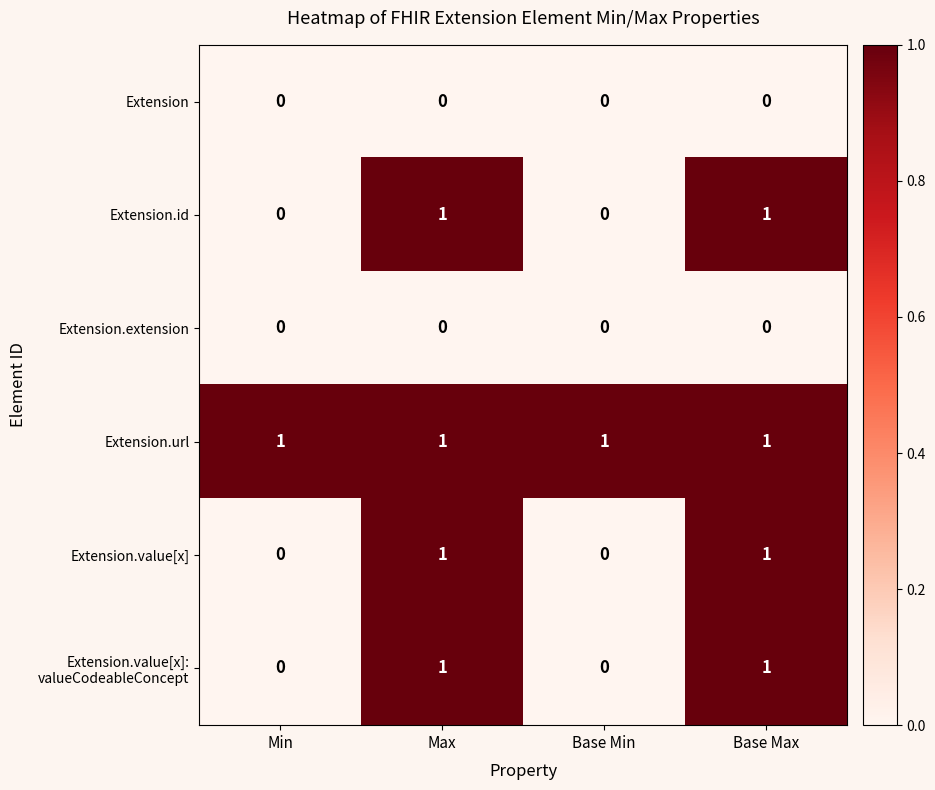

What is the sum of all Extension.url values?

4